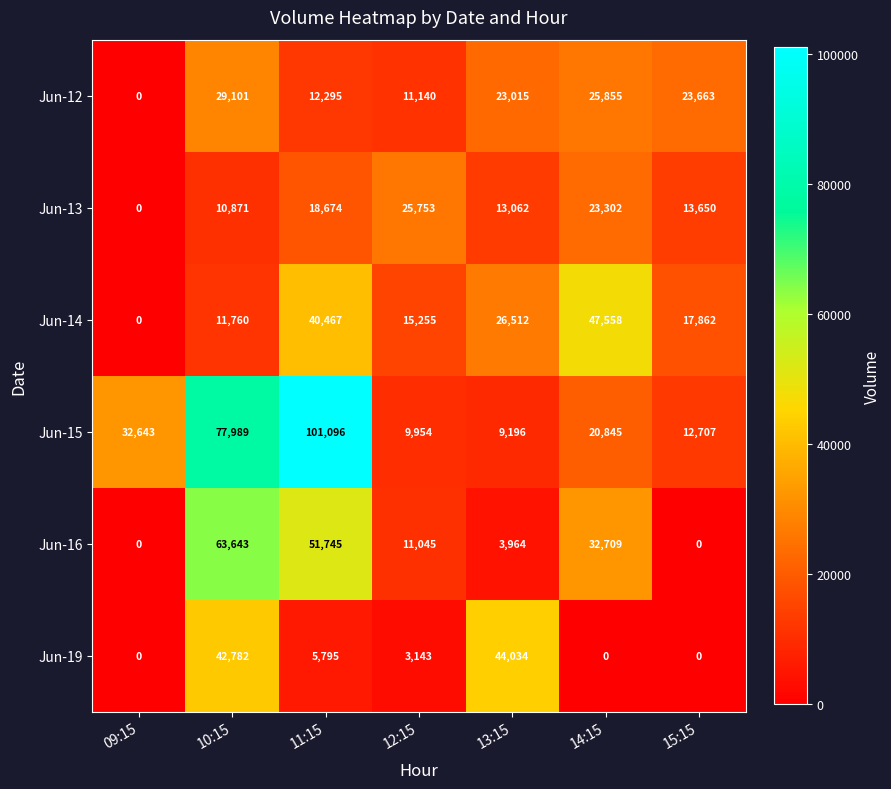

True or false: Jun-13 has a value of 26802 at 11:15.

False